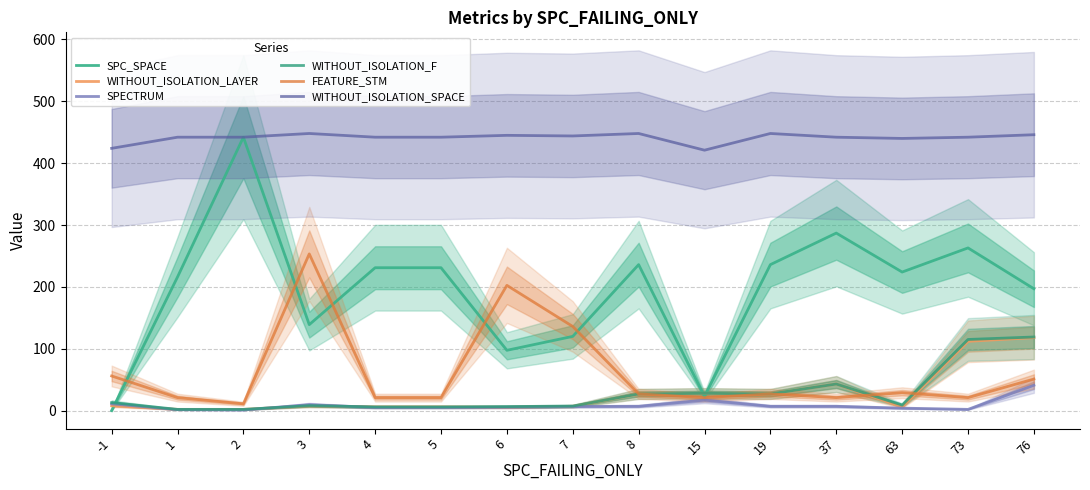

Reading left to right, what are all the values shown in this chart?

SPC_SPACE: -1=0.0	1=216.0	2=442.0	3=139.0	4=231.0	5=231.0	6=97.5	7=120.0	8=236.0	15=23.0	19=236.0	37=287.0	63=224.0	73=263.0	76=197.0
WITHOUT_ISOLATION_LAYER: -1=8.0	1=2.0	2=2.0	3=7.7	4=6.0	5=6.0	6=5.5	7=7.0	8=27.0	15=28.0	19=27.0	37=43.0	63=6.0	73=112.0	76=118.0
SPECTRUM: -1=11.0	1=1.5	2=1.0	3=9.7	4=5.0	5=5.0	6=5.5	7=6.7	8=7.0	15=17.0	19=7.0	37=7.0	63=4.0	73=2.0	76=41.0
WITHOUT_ISOLATION_F: -1=13.0	1=2.0	2=2.0	3=8.0	4=6.0	5=6.0	6=6.5	7=7.3	8=27.0	15=28.0	19=27.0	37=43.0	63=9.0	73=115.0	76=119.0
FEATURE_STM: -1=56.0	1=21.0	2=11.0	3=253.3	4=21.0	5=21.0	6=202.5	7=136.0	8=27.0	15=21.0	19=27.0	37=21.0	63=29.0	73=21.0	76=51.0
WITHOUT_ISOLATION_SPACE: -1=424.0	1=442.0	2=442.0	3=448.0	4=442.0	5=442.0	6=445.0	7=444.0	8=448.0	15=421.0	19=448.0	37=442.0	63=440.0	73=442.0	76=446.0